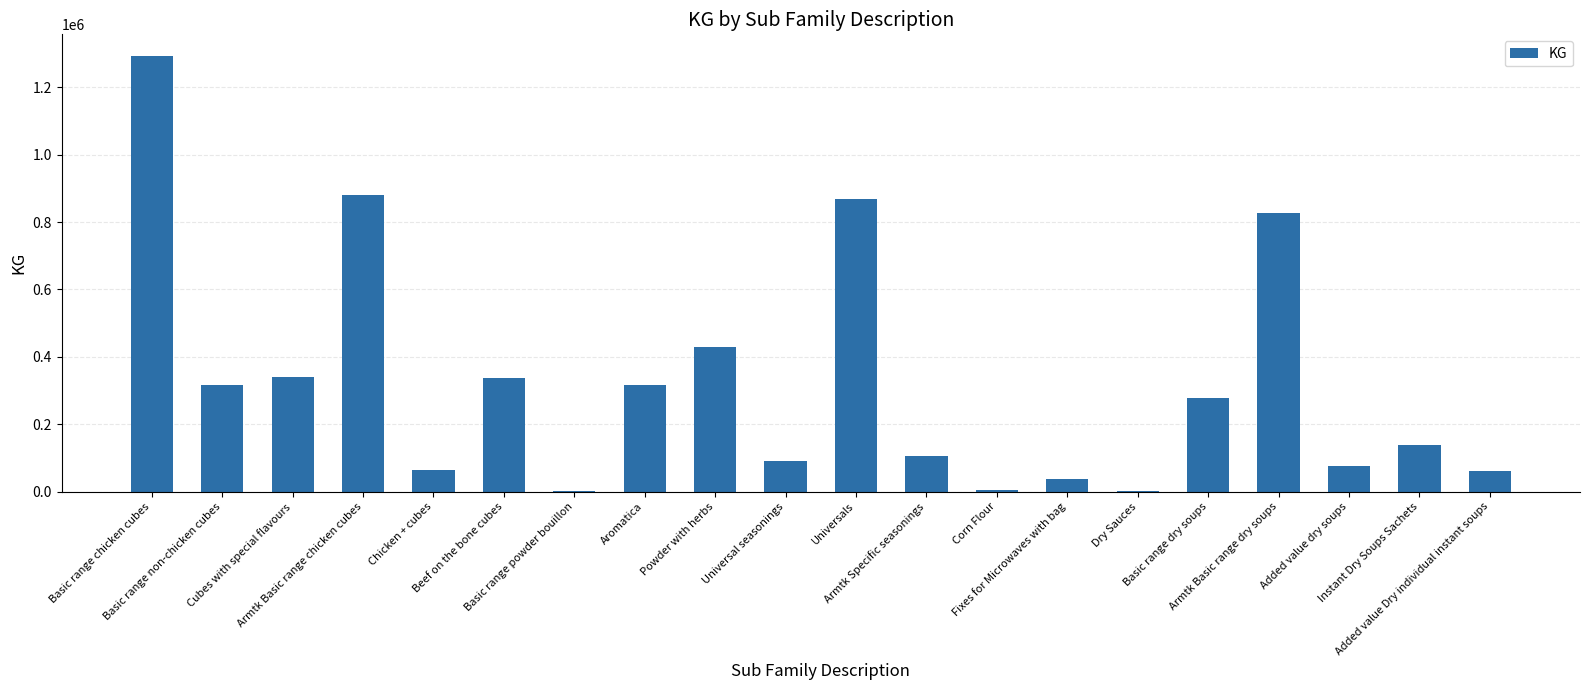

The chart shows a value of 43403.4 at Universal seasonings. True or false?

False